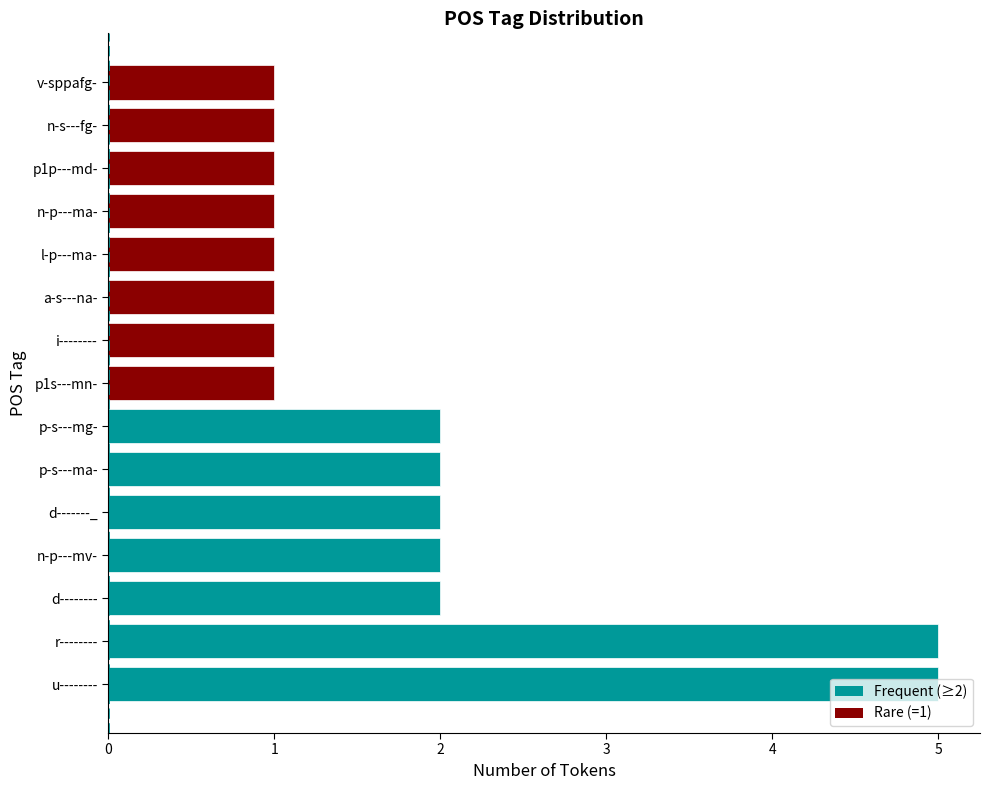

What is the difference between the second highest and second lowest values?

4